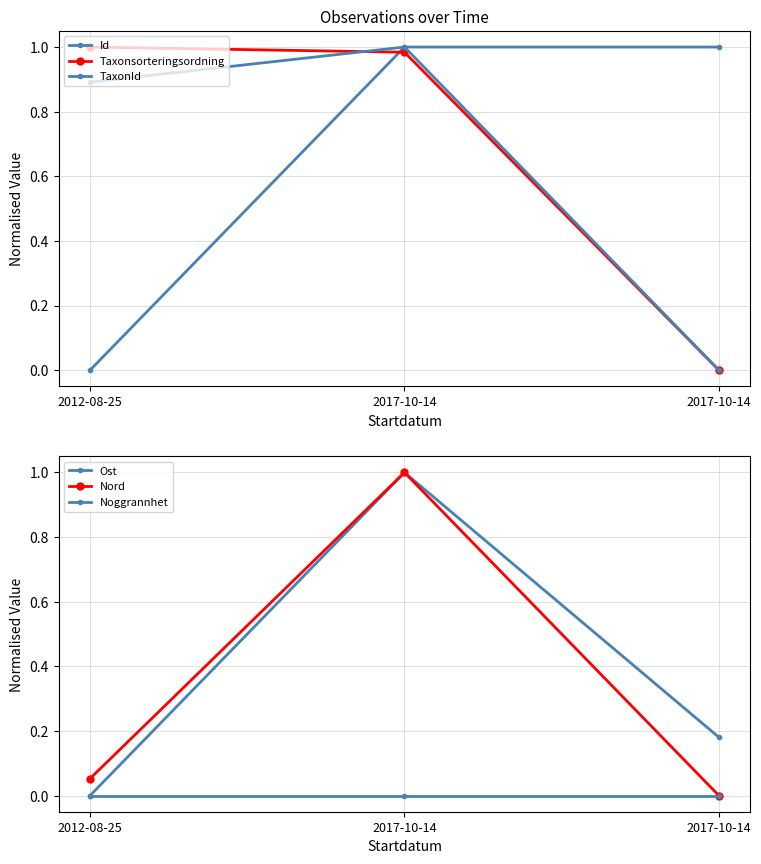

How many lines are shown in the chart?

6